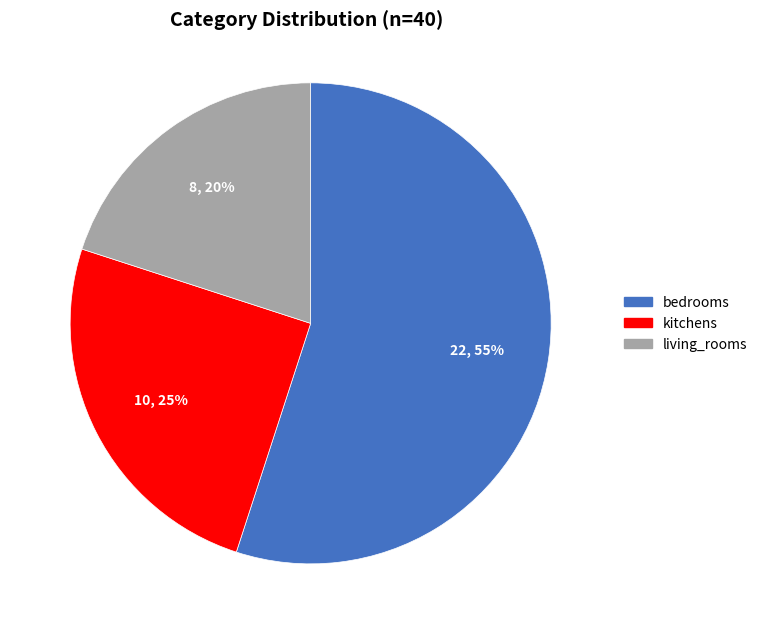

Which has a higher value, kitchens or living_rooms?

kitchens